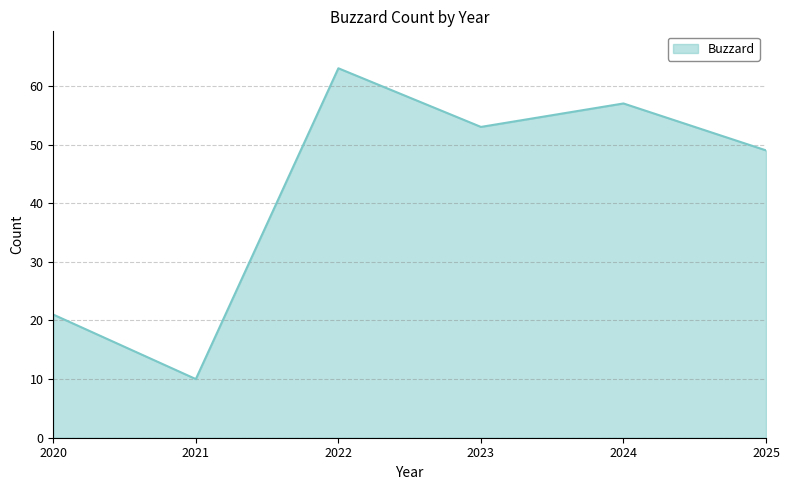

True or false: there are more than 1 points higher than both neighbors.

True